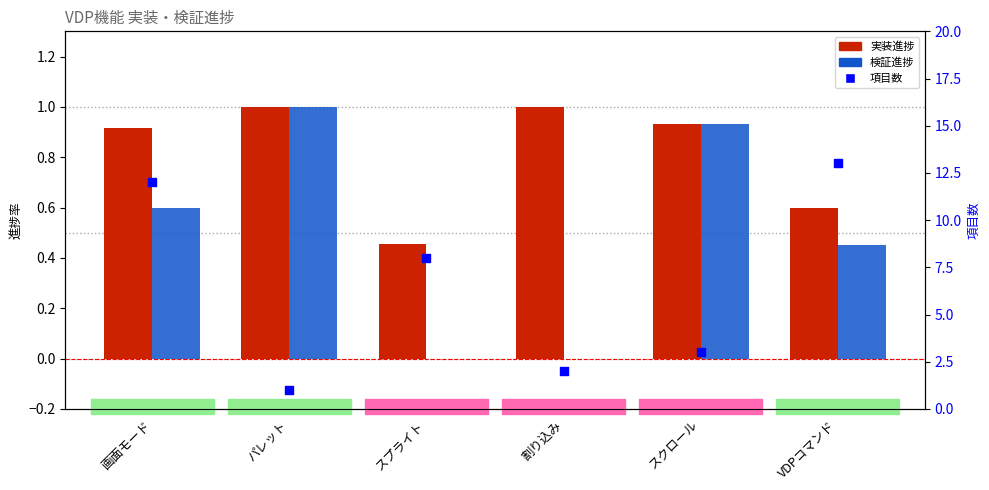

What is the total value across all series at 割り込み?

3.0